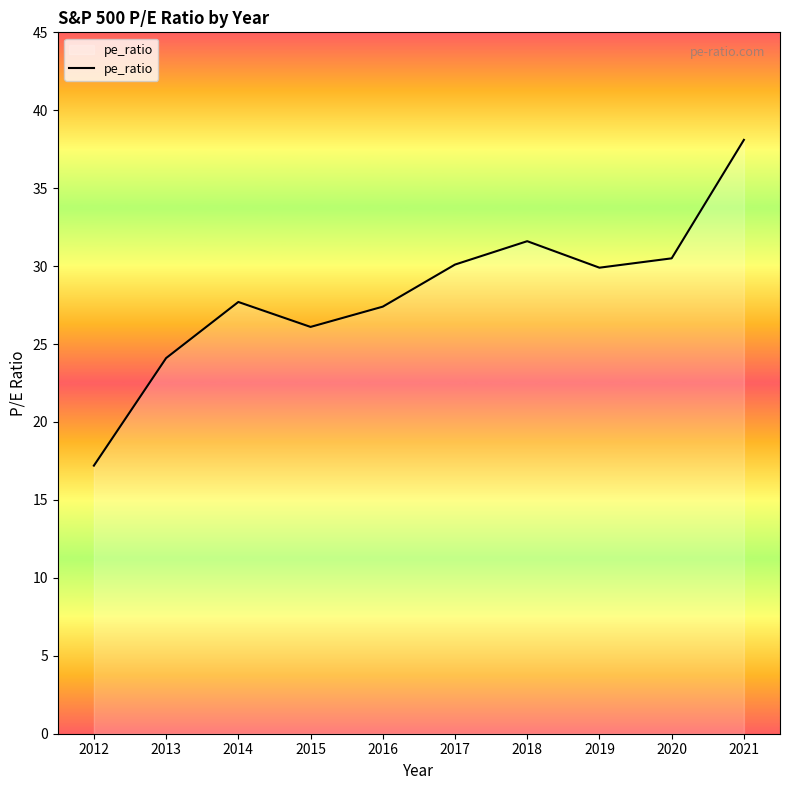

What is the sum of the values at 2020 and 2014?

58.2